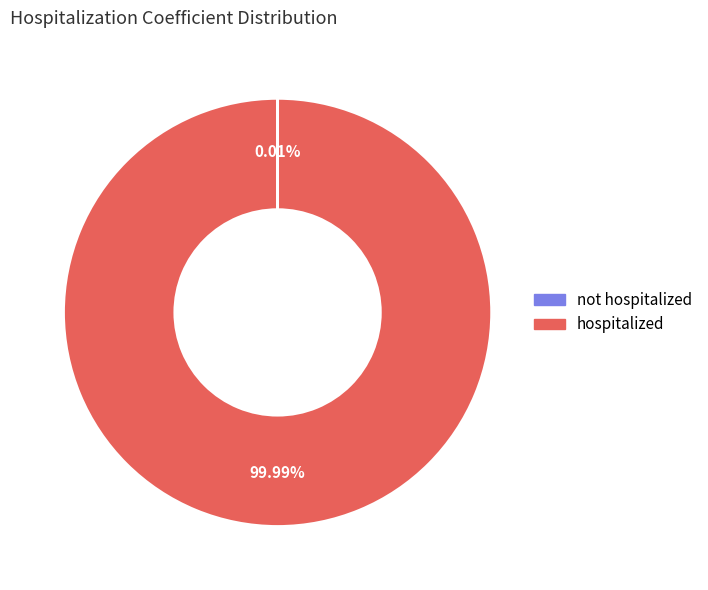

Is there a majority slice in this chart?

Yes